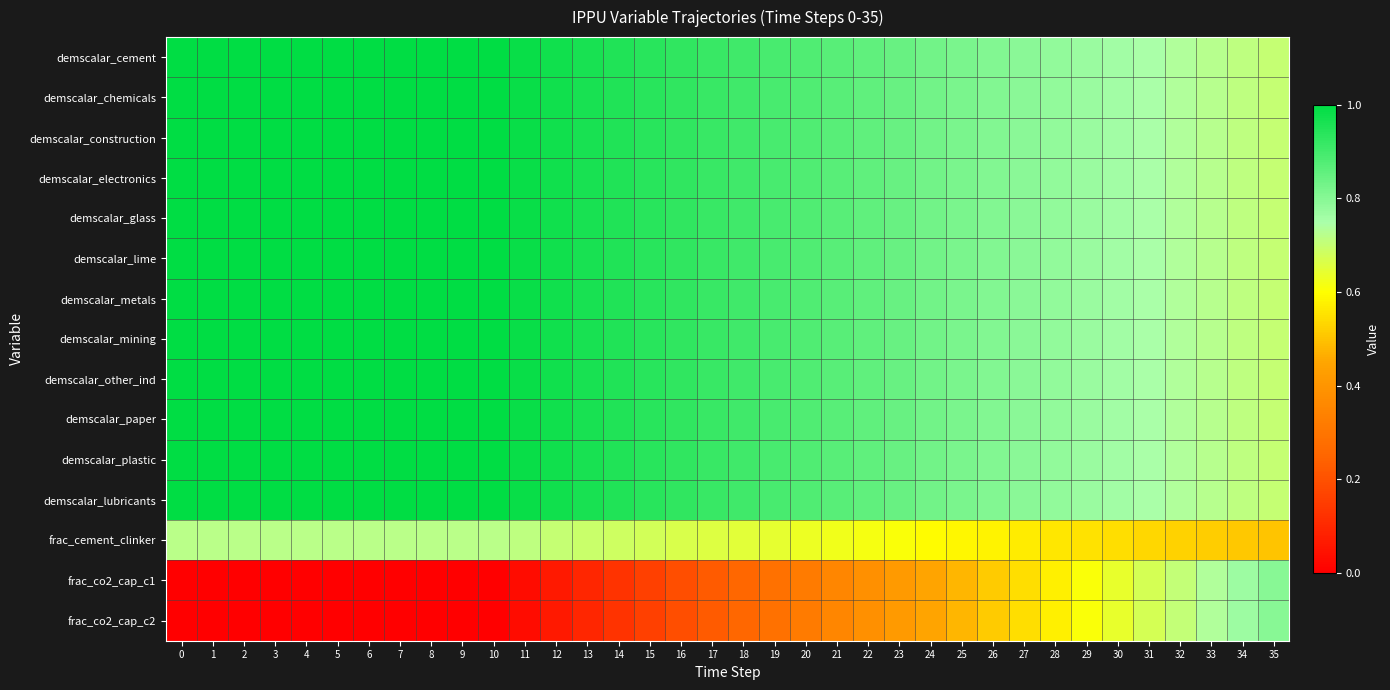

At 12, list the series in order from largest to smallest.

demscalar_cement, demscalar_chemicals, demscalar_construction, demscalar_electronics, demscalar_glass, demscalar_lime, demscalar_metals, demscalar_mining, demscalar_other_ind, demscalar_paper, demscalar_plastic, demscalar_lubricants, frac_cement_clinker, frac_co2_cap_c1, frac_co2_cap_c2